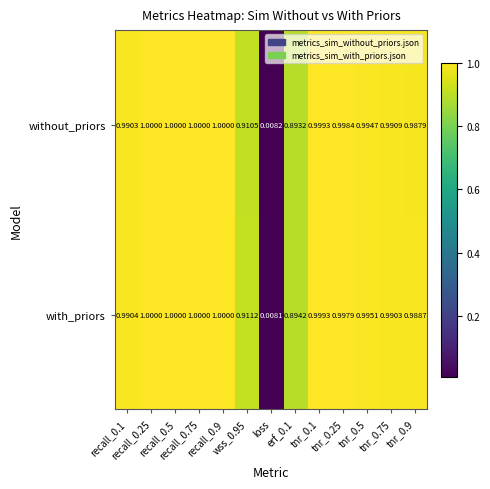

Which series has the largest total across all categories?

with_priors